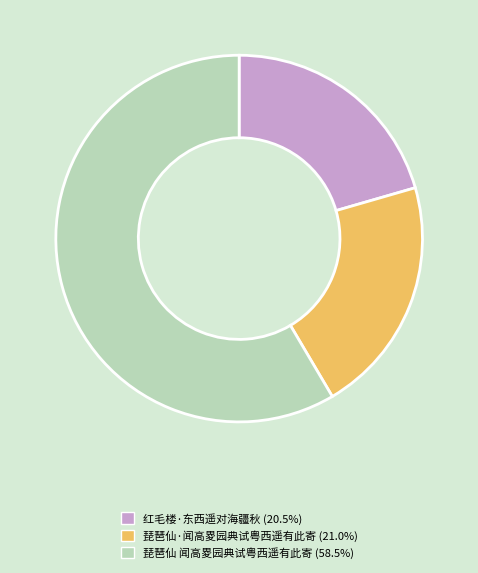

True or false: 红毛楼·东西遥对海疆秋 accounts for 31% of the total.

False